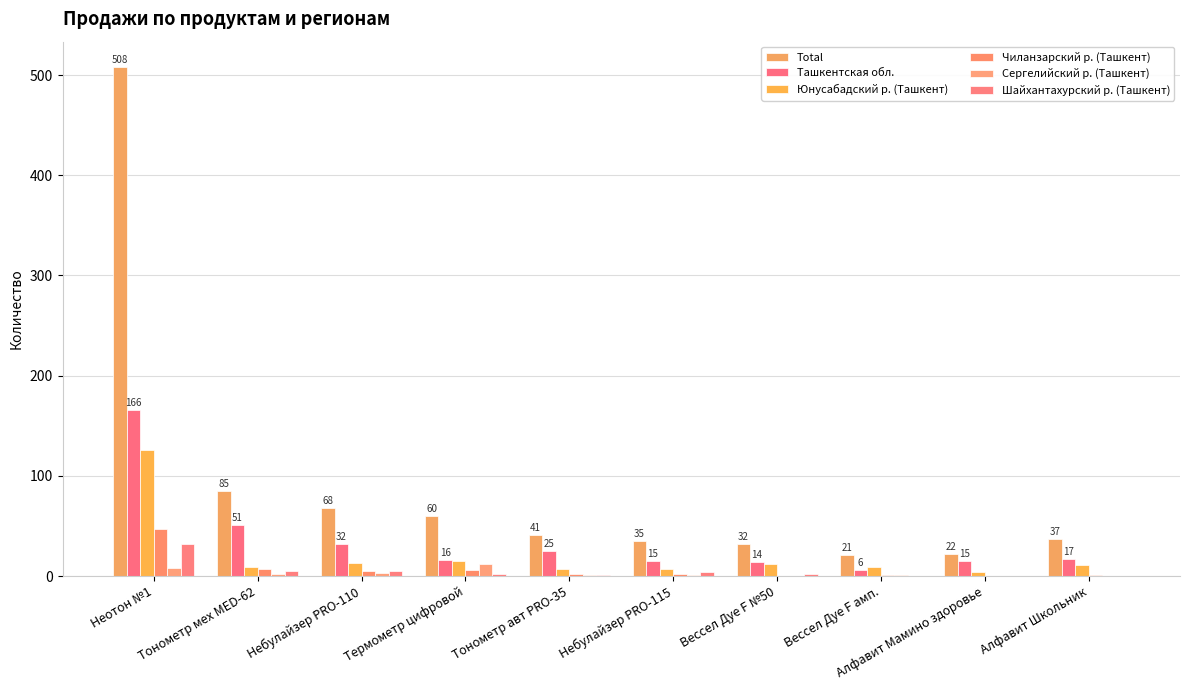

Read the Сергелийский р. (Ташкент) value at Тонометр мех MED-62.

2